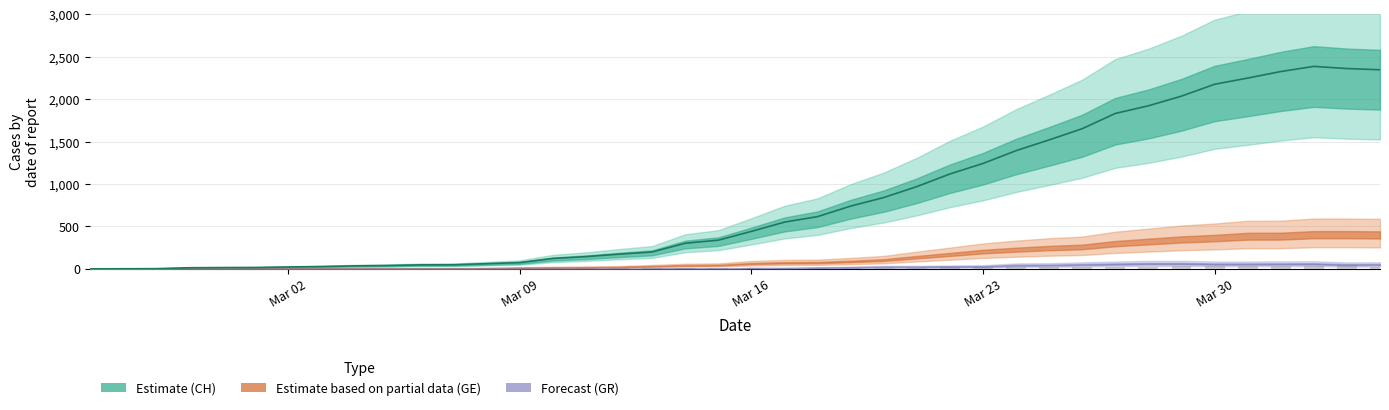

What position from the left is Mar 23?

28